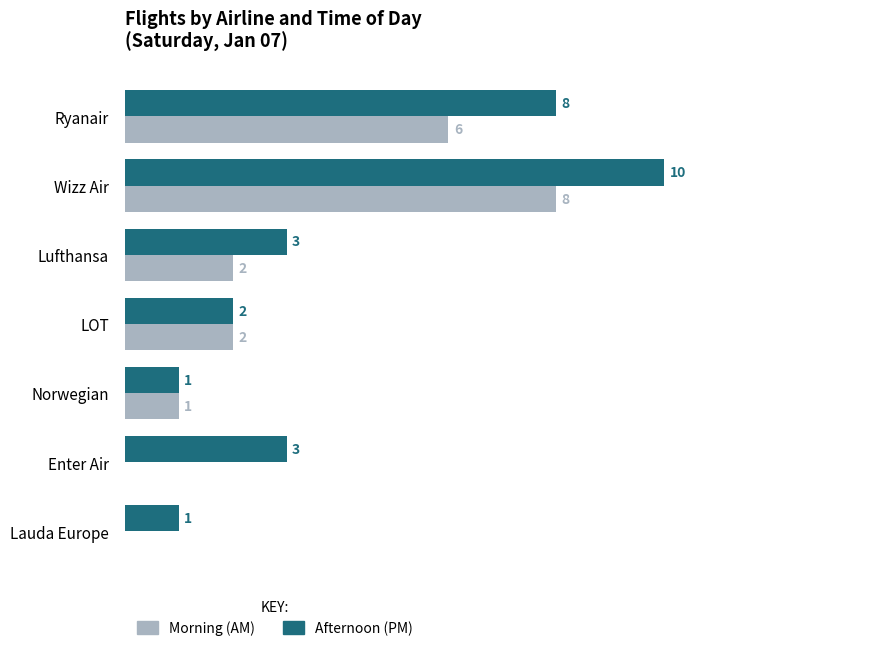

At which category is the sum across all series the highest?

Wizz Air